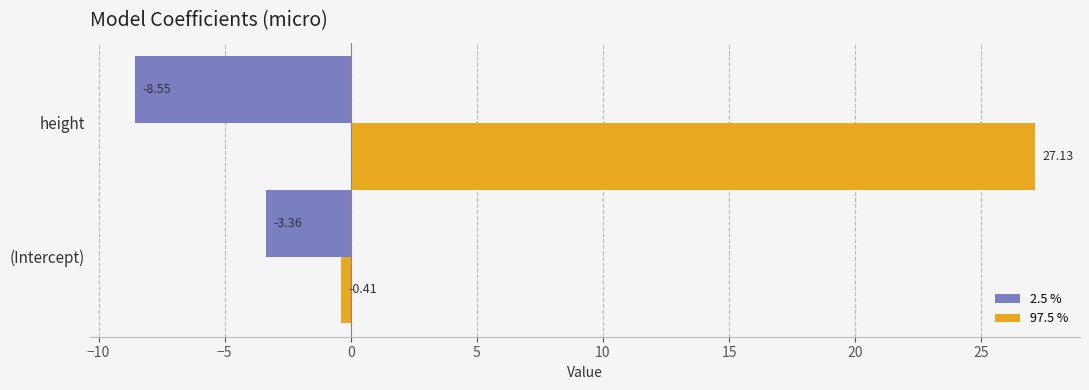

Where is 2.5 % nearest to the value -5?

(Intercept)